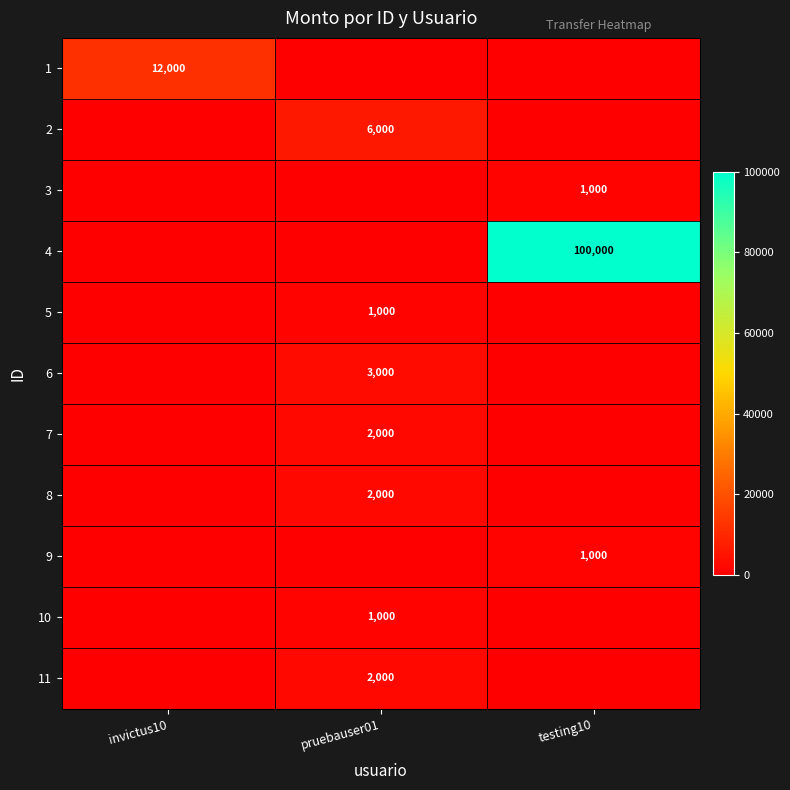

Which series has the largest range (max minus min)?

4